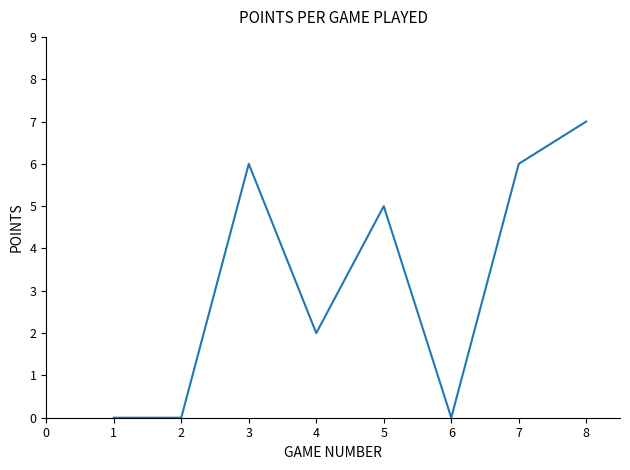

What is the sum of all values?

26